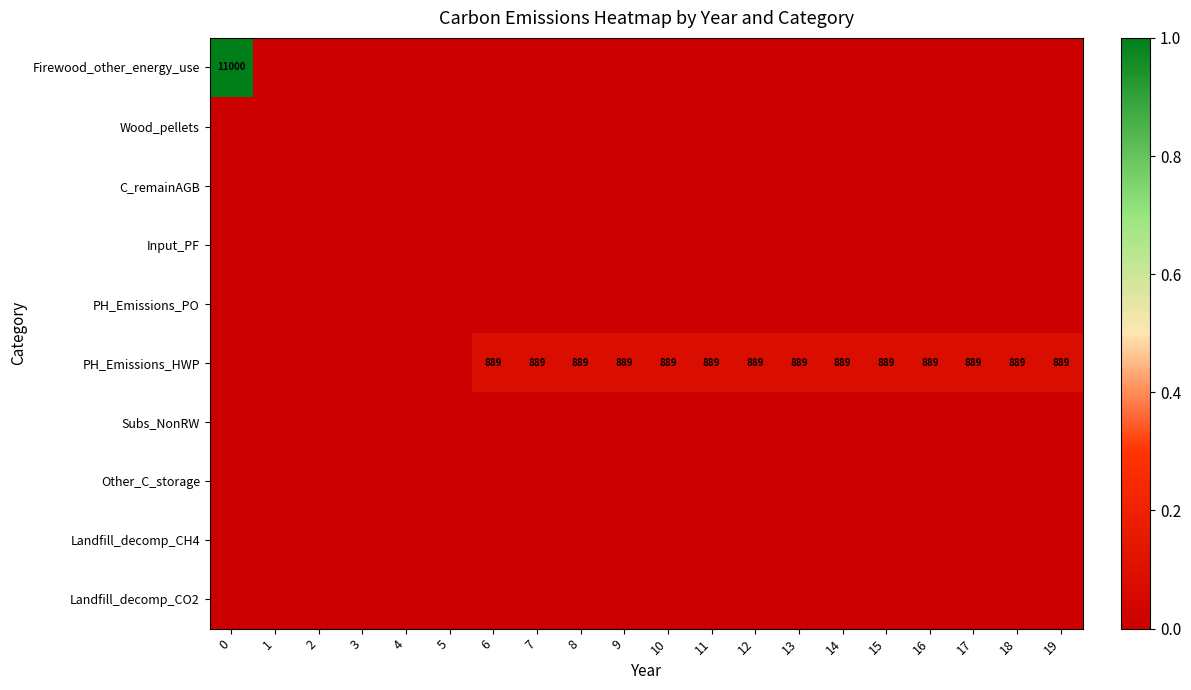

The value of PH_Emissions_HWP at 16 is 889. True or false?

True